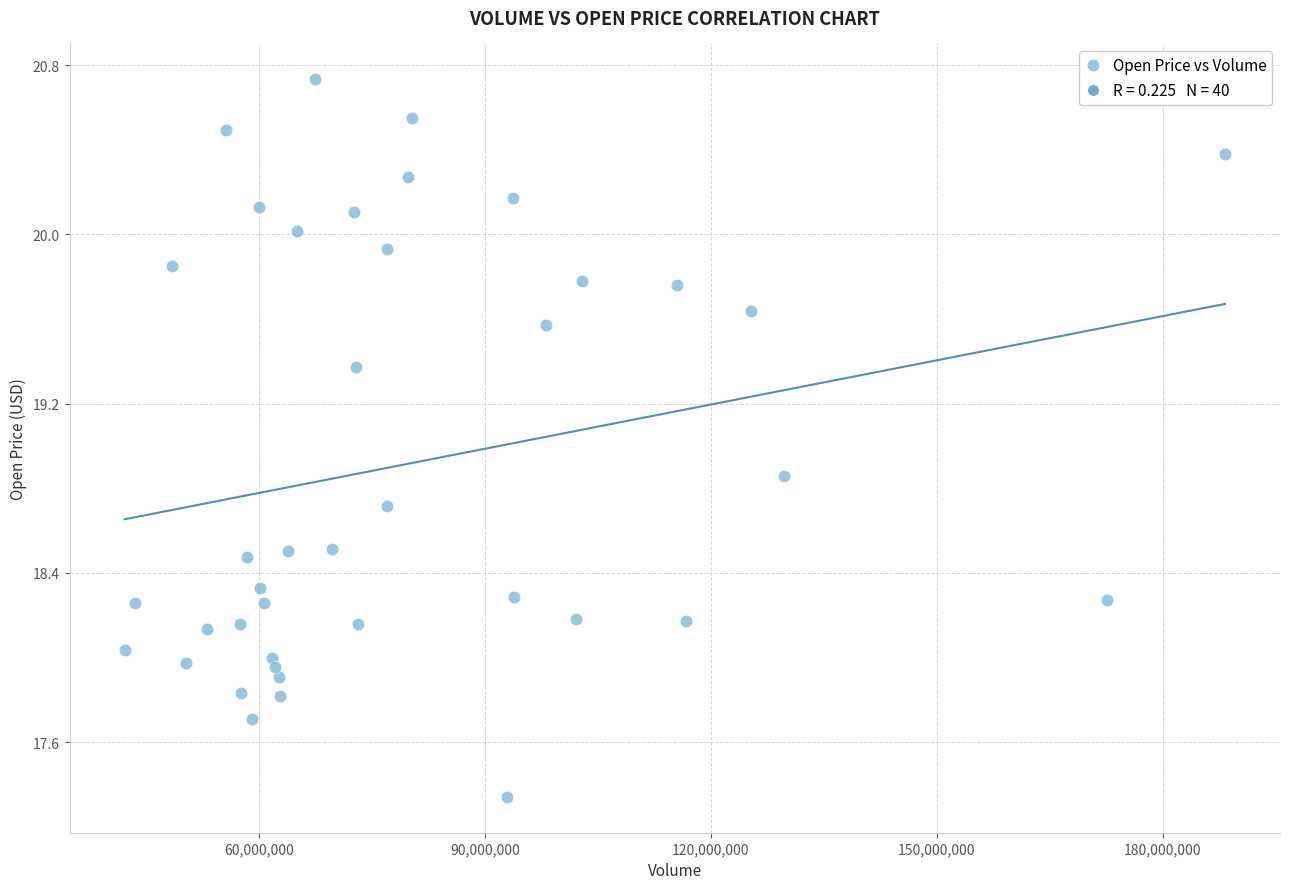

What is the range of Y values (max minus min)?

3.4